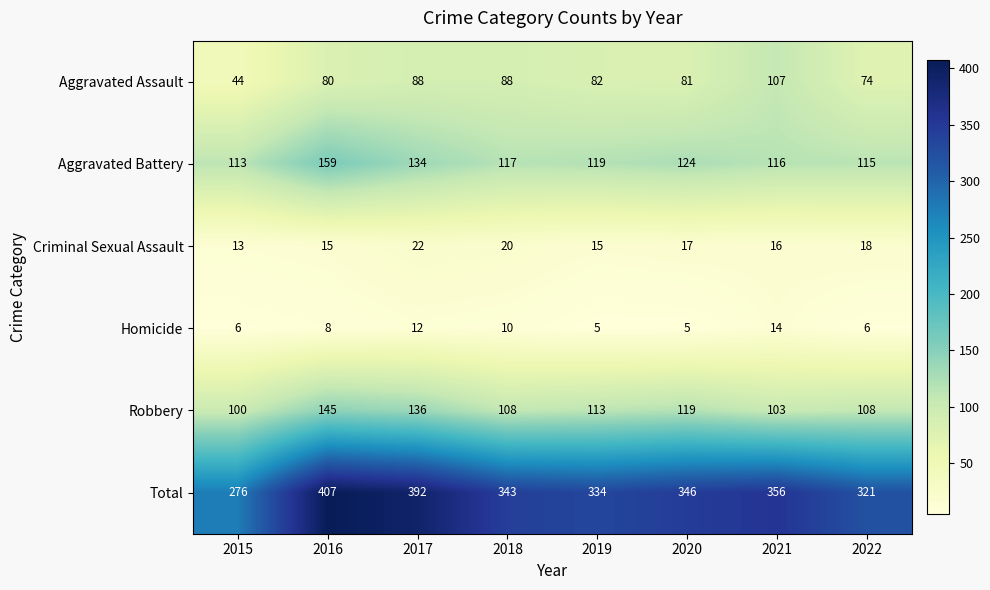

True or false: Criminal Sexual Assault has a value of 3 at 2015.

False